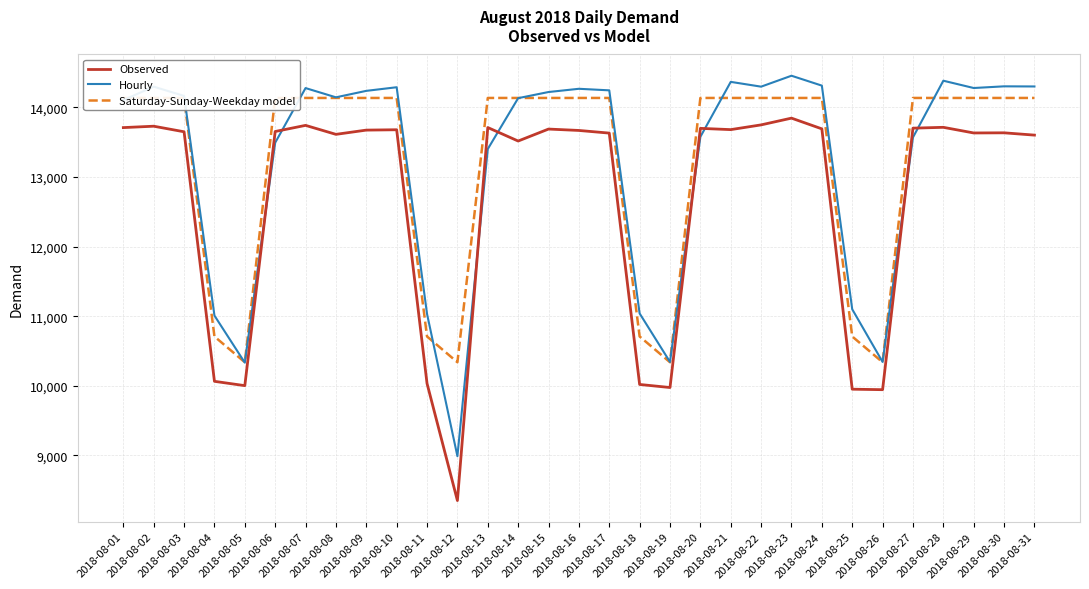

After their last crossing, which series has the higher values: Hourly or Saturday-Sunday-Weekday model?

Hourly